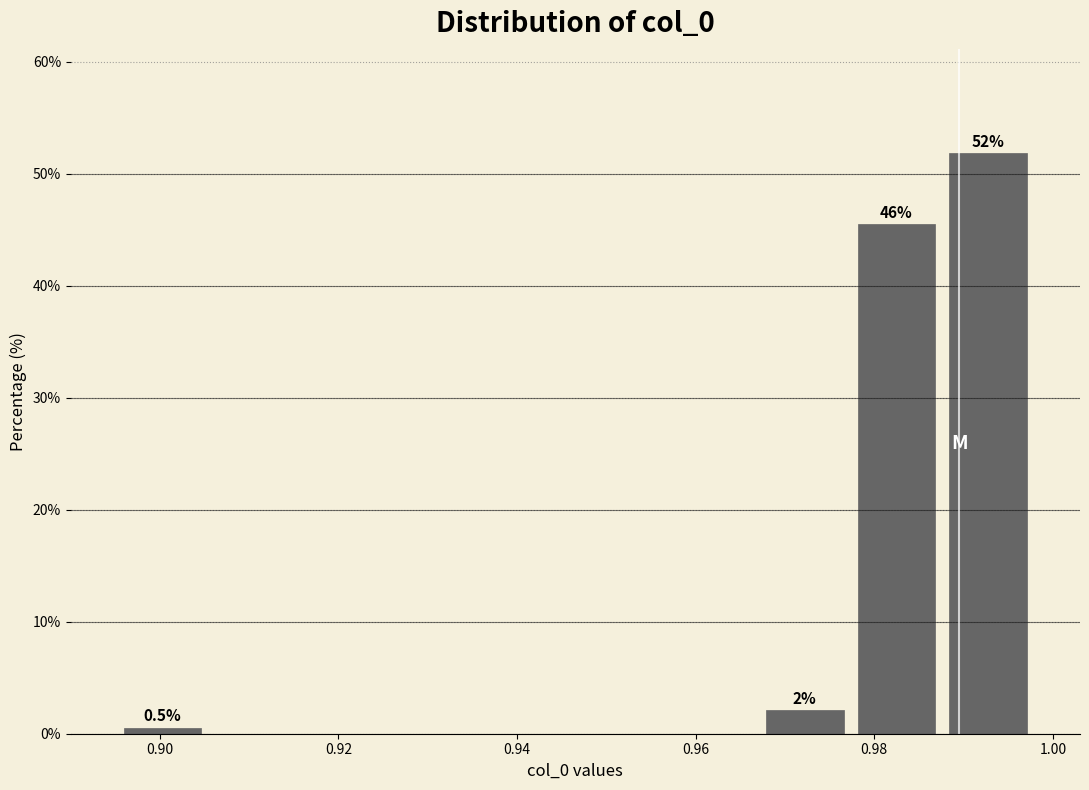

Over which range of the x-axis is the bar tallest?

0.988 to 0.998